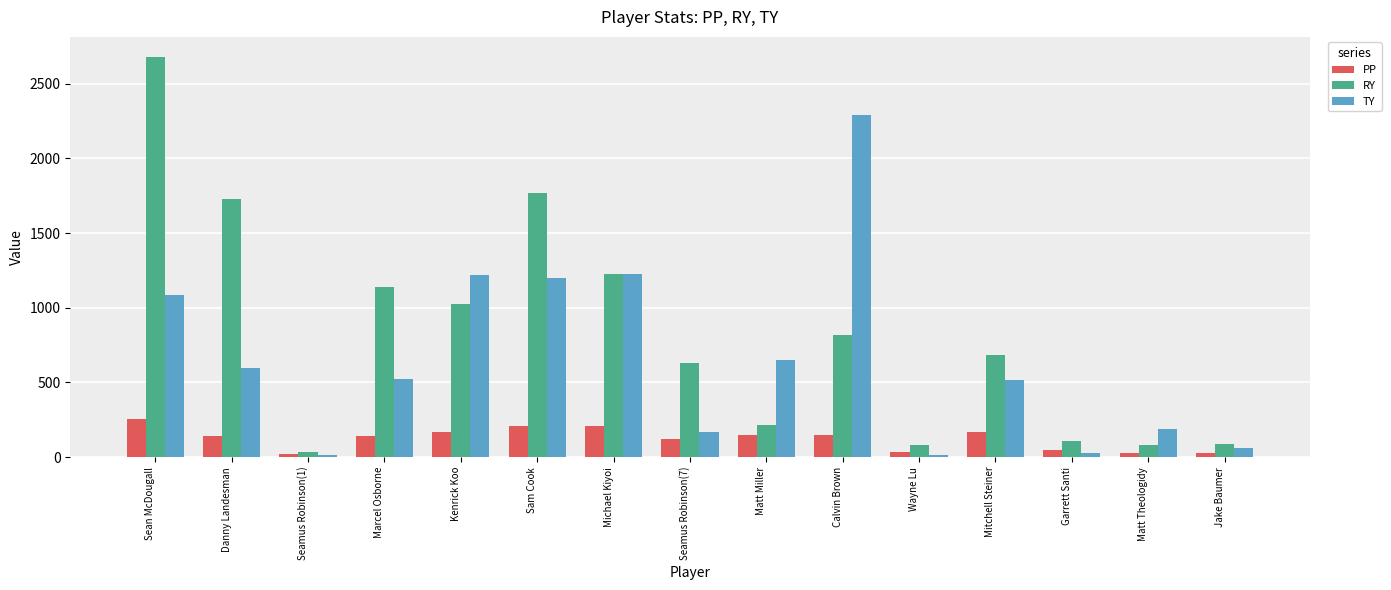

Rank the series by their maximum value, from highest to lowest.

RY, TY, PP